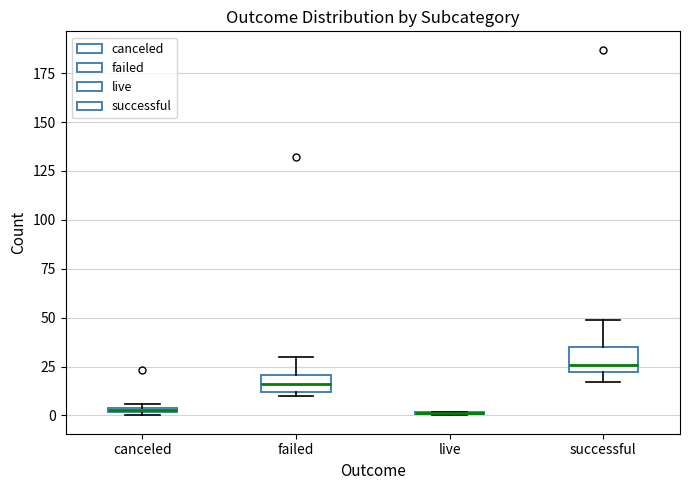

Where is the upper edge of the box for successful on the y-axis? The values are not printed on the chart, so give them approximately, as read against the axis.

35